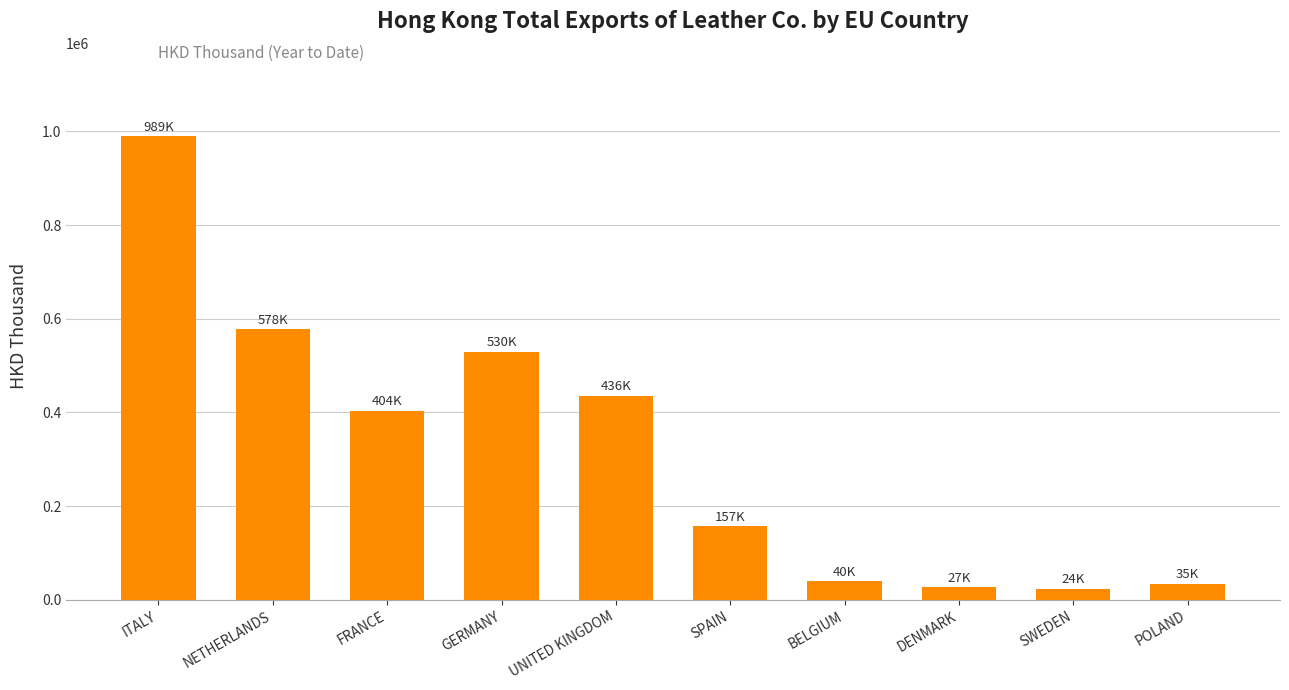

How many data points are less than 403541?

5